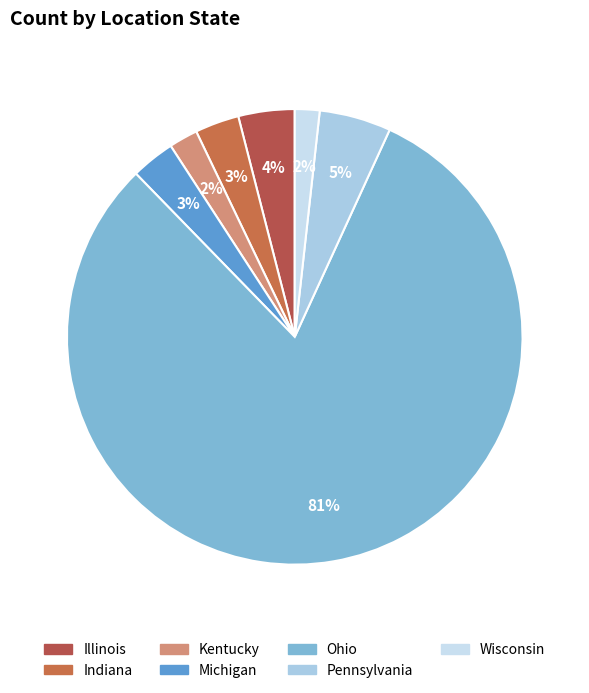

To the nearest percent, what portion does Ohio represent?

81%